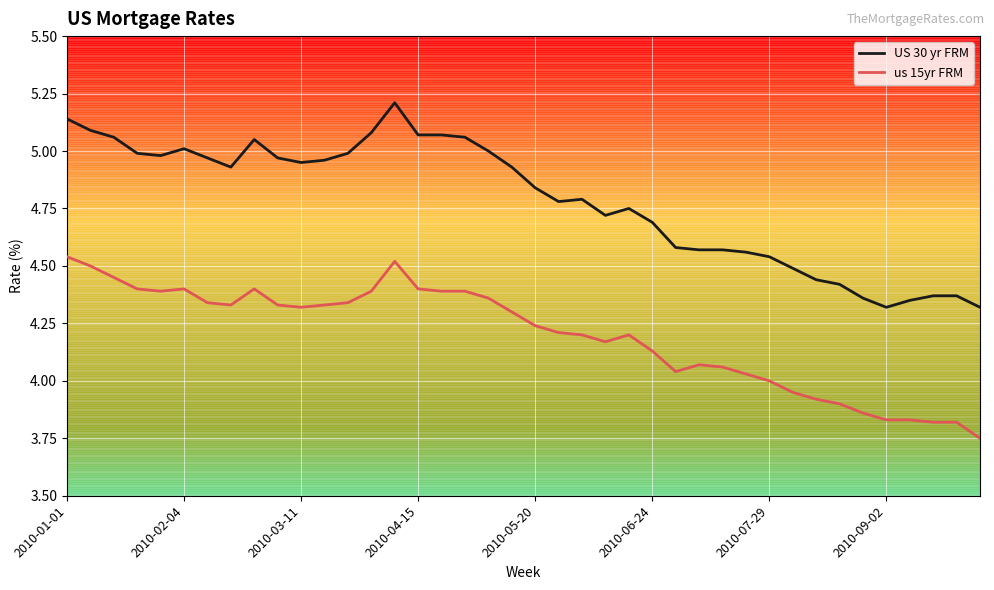

Which series has the largest total across all categories?

US 30 yr FRM